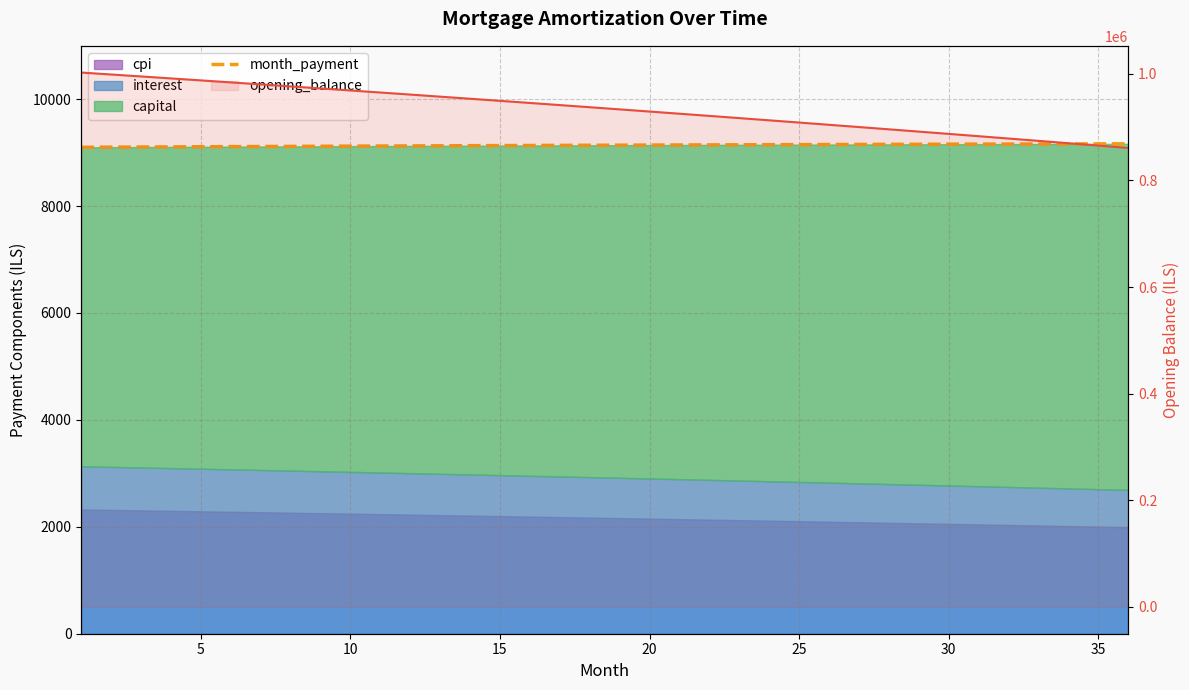

What is the greatest value displayed?

1002333.3